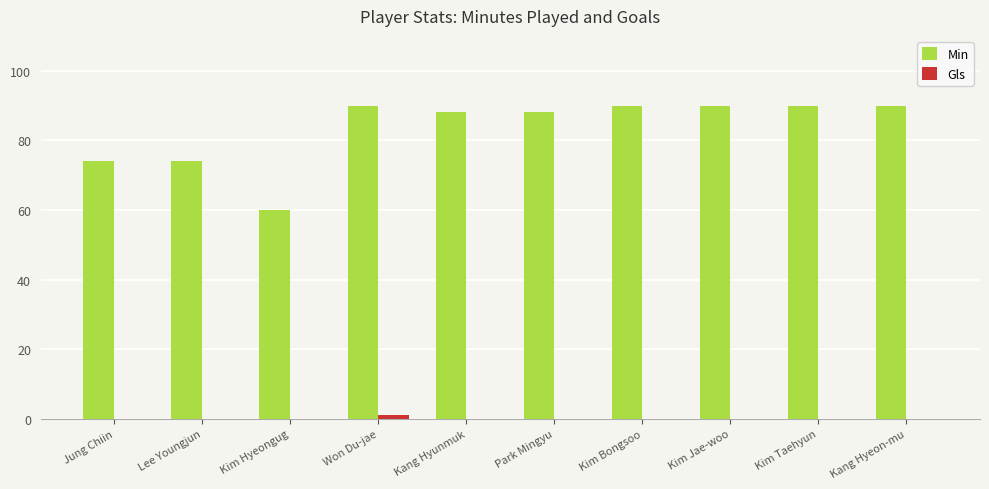

Which series has the largest total across all categories?

Min